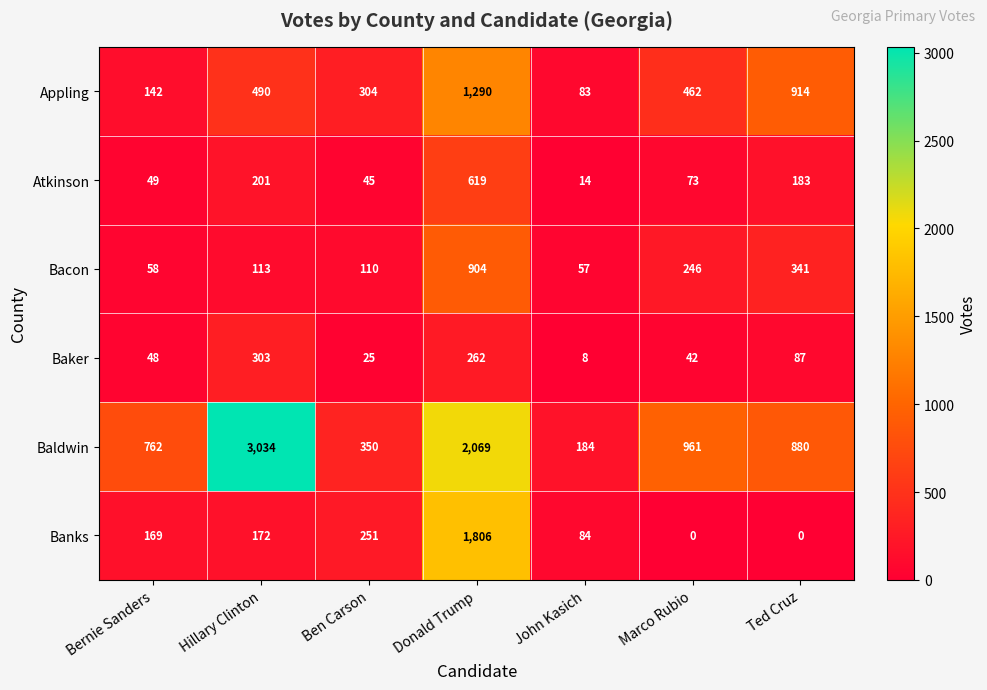

Rank the series at Donald Trump from highest to lowest value.

Baldwin, Banks, Appling, Bacon, Atkinson, Baker